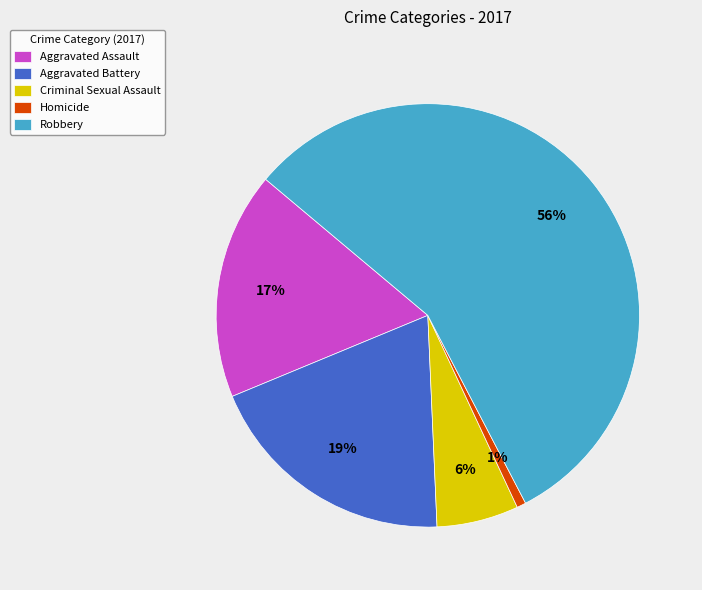

Rank the categories by value from lowest to highest.

Homicide, Criminal Sexual Assault, Aggravated Assault, Aggravated Battery, Robbery